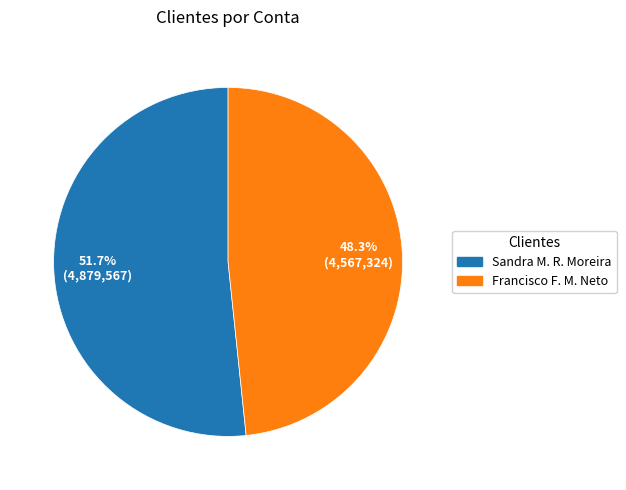

How many slices are in this pie chart?

2